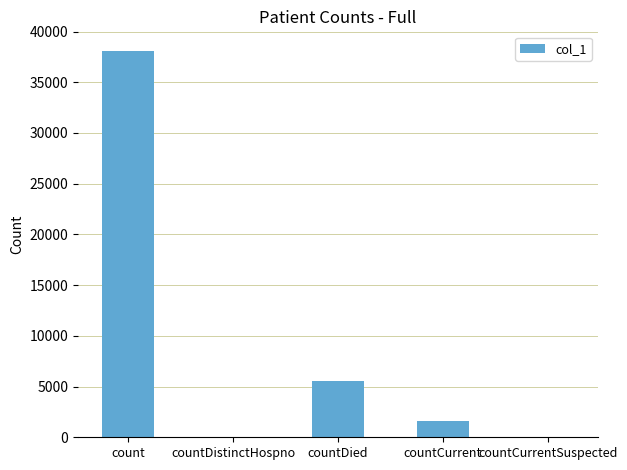

What is the sum of all values?

45191